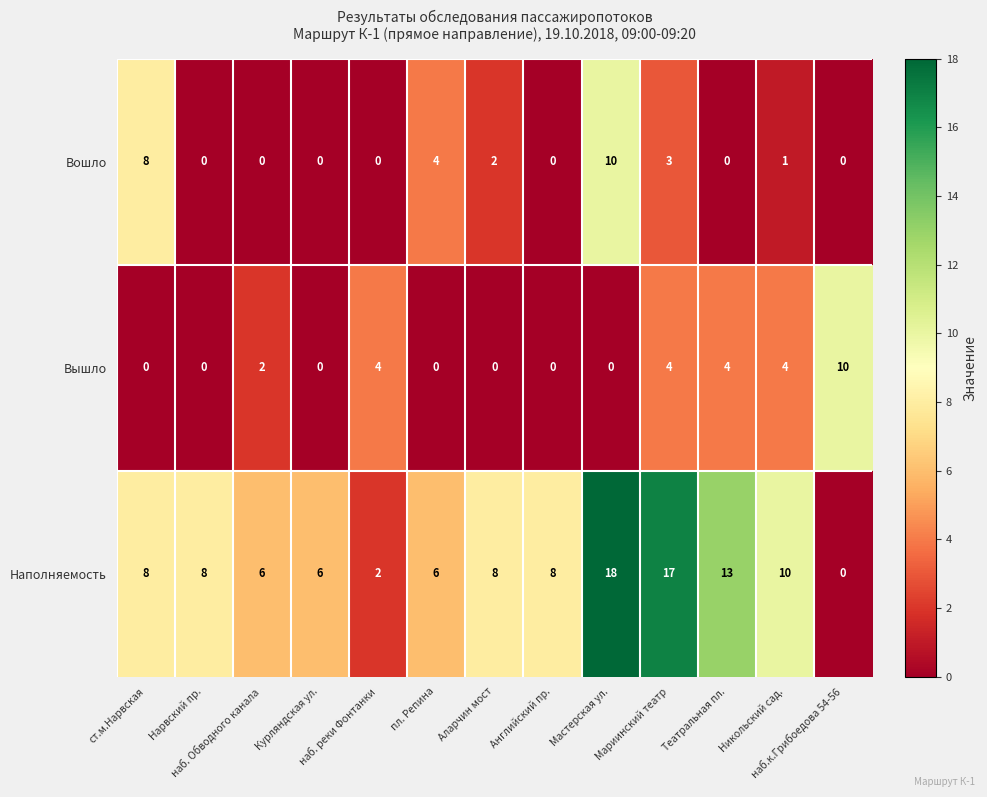

What is the sum of all Вошло values?

28